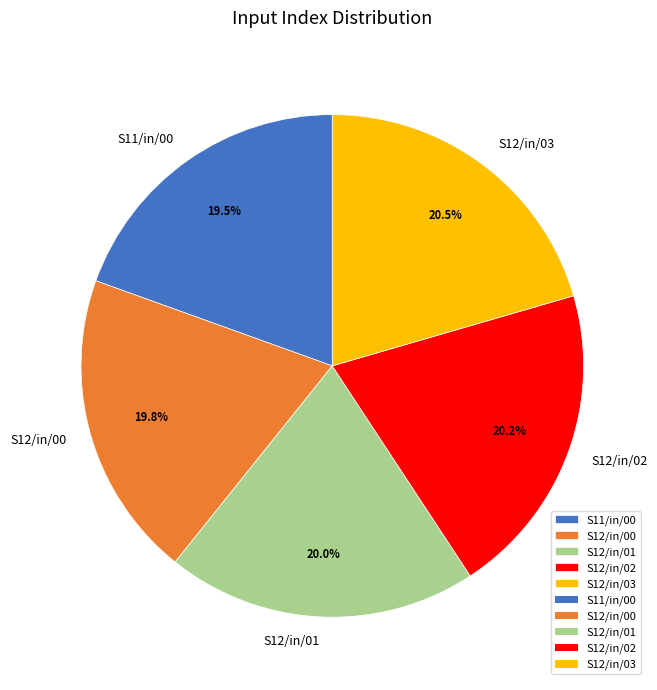

The S12/in/03 slice represents 8% of the pie. True or false?

False